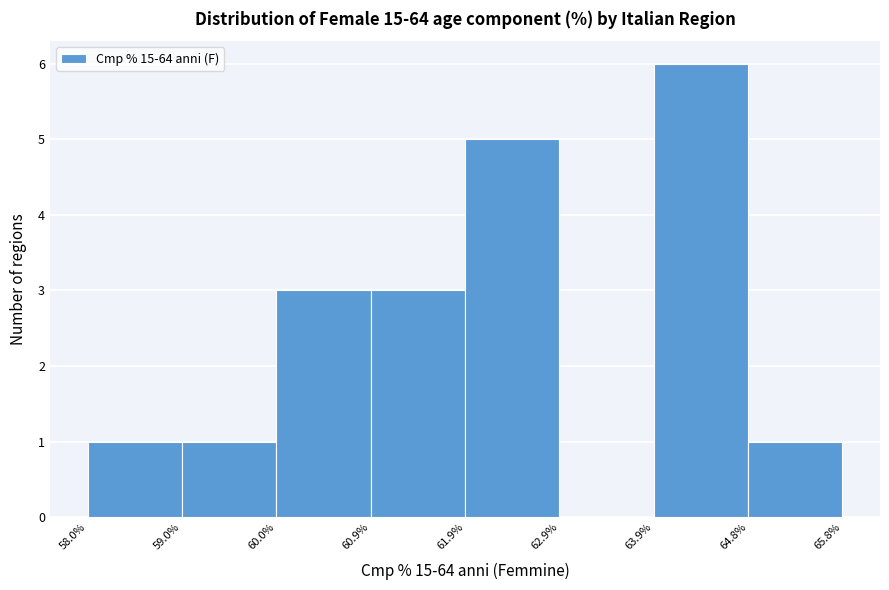

Which range on the x-axis has the tallest bar?

63.9% to 64.8%